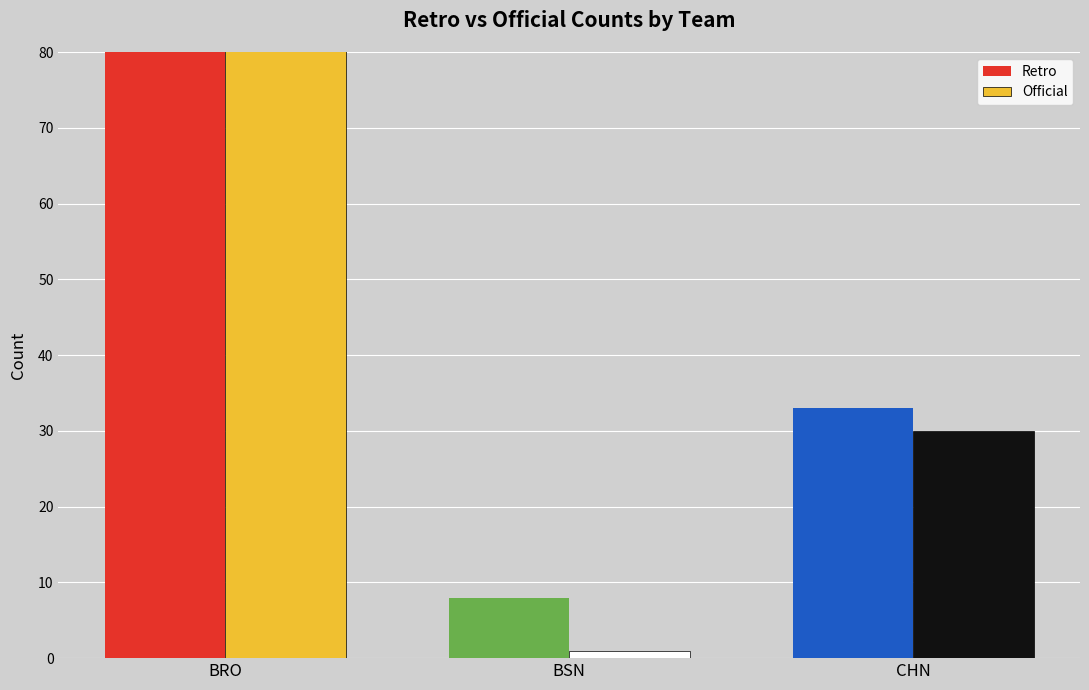

At which label does Retro first exceed 33?

BRO